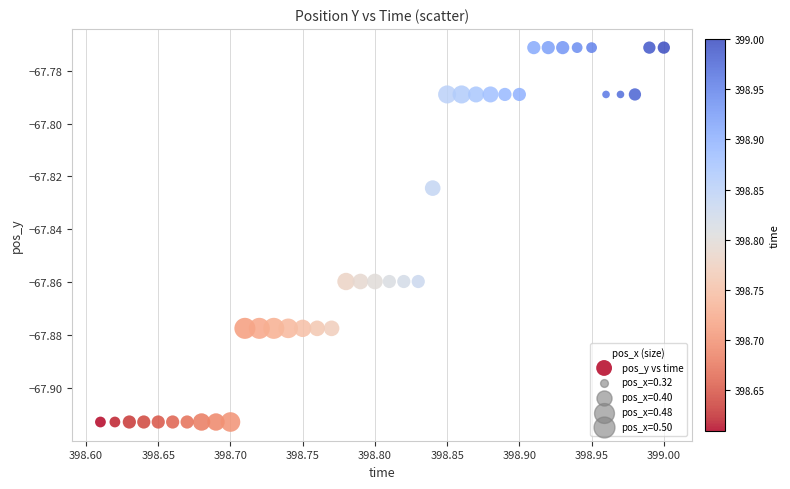

What is the range of X values (max minus min)?

0.4